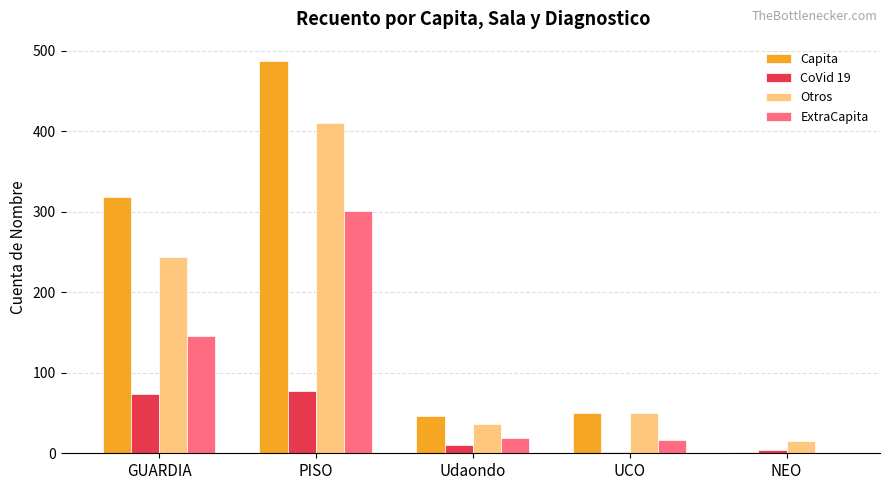

Does the chart contain stacked bars?

No